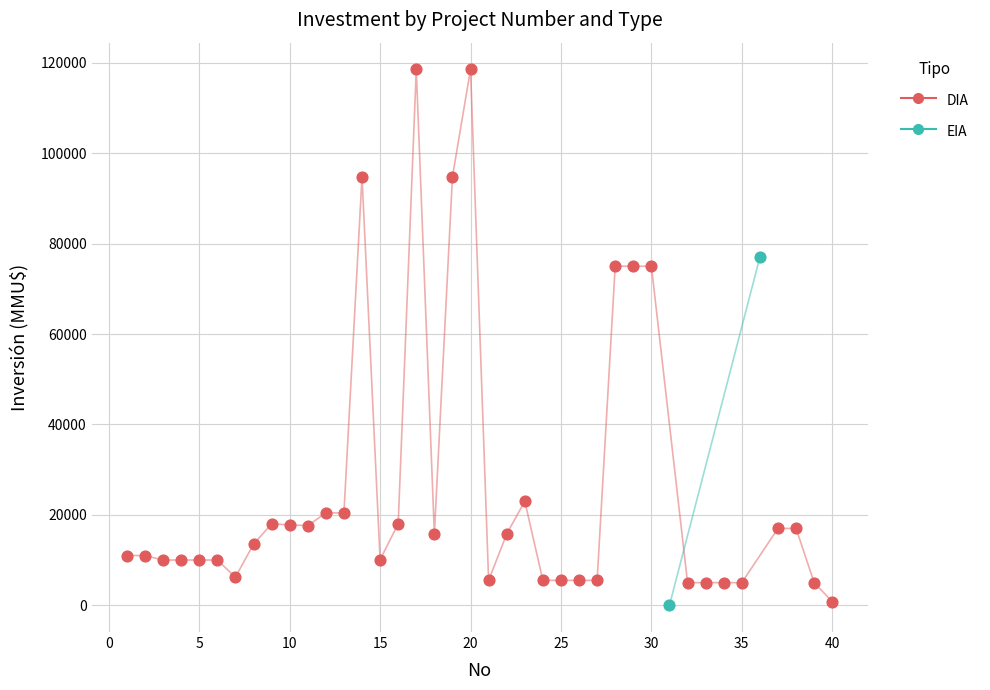

What are all the series names shown in the legend?

DIA, EIA